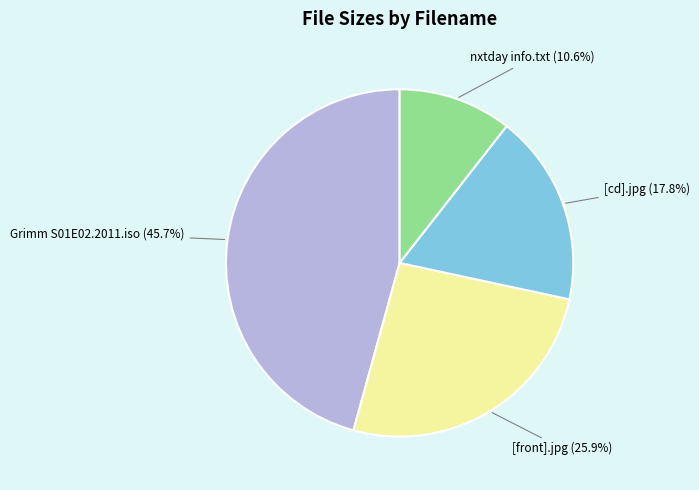

Do [front].jpg and Grimm S01E02.2011.iso together represent more than half of the pie?

Yes